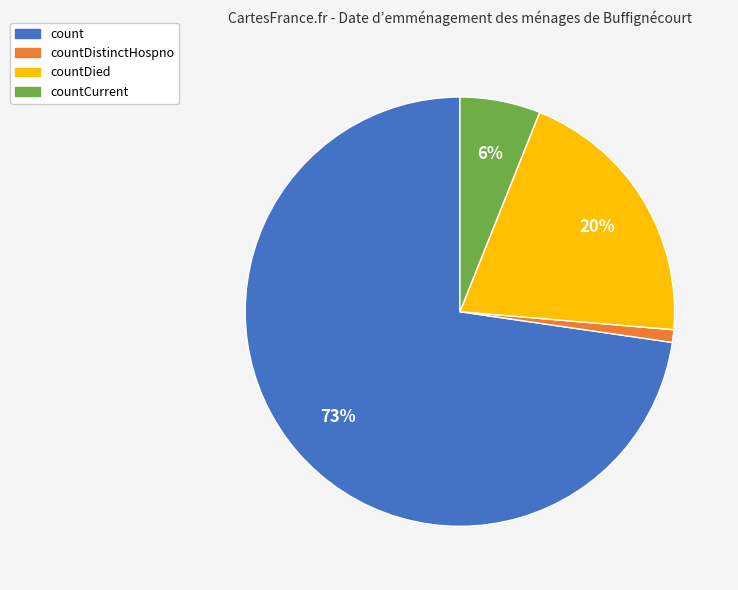

Rank the categories by value from highest to lowest.

count, countDied, countCurrent, countDistinctHospno